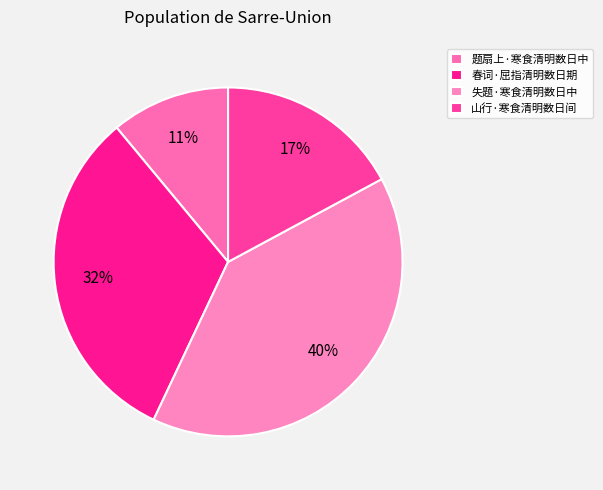

What is the change in value from 春词·屈指清明数日期 to 山行·寒食清明数日间?

-112339